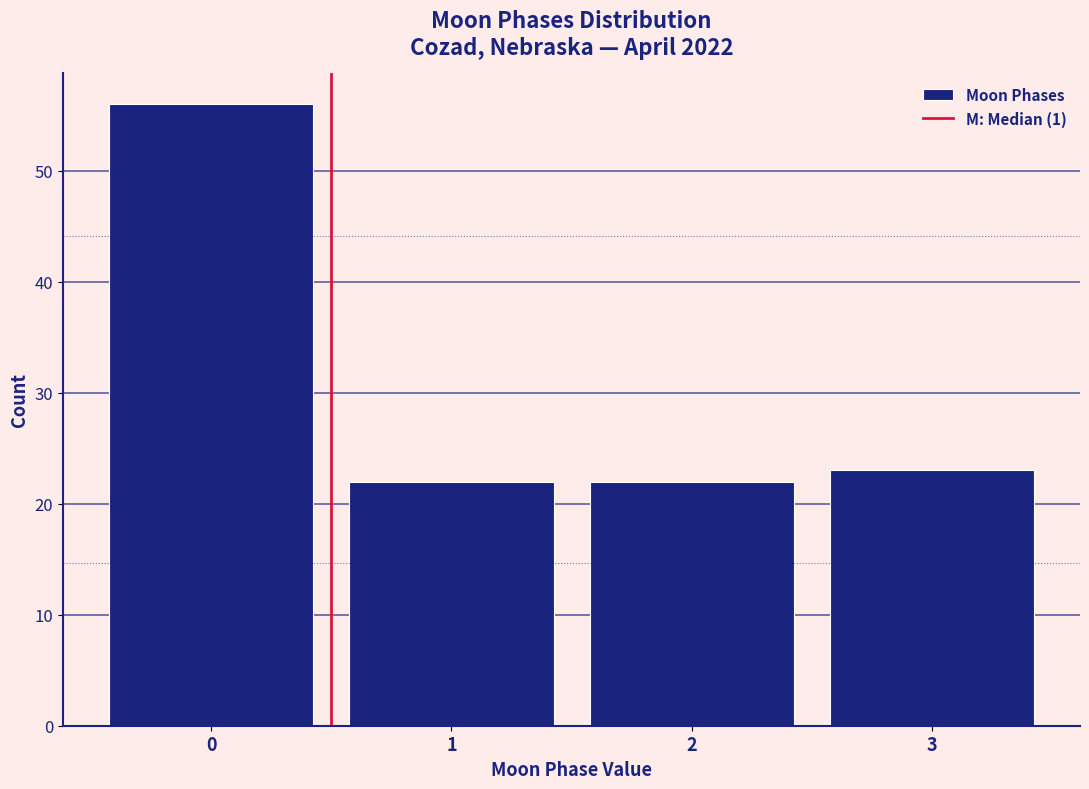

Reading left to right, list all the values displayed in this chart.

56	22	22	23